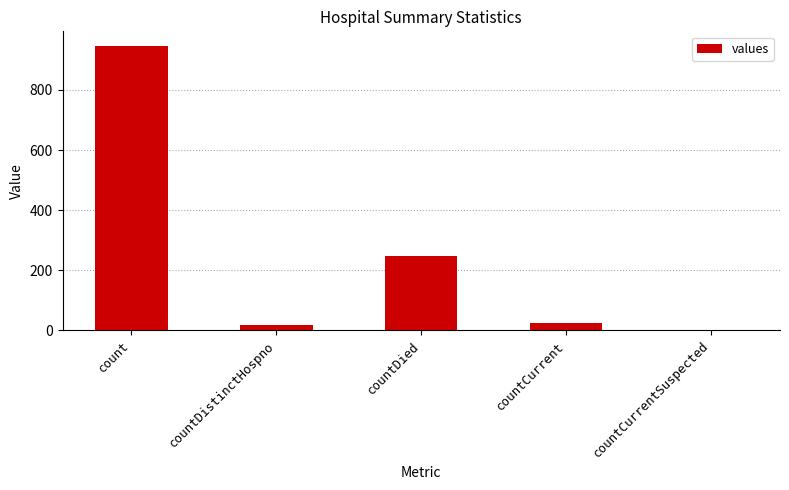

Is it true that the value at countDied is 248?

True